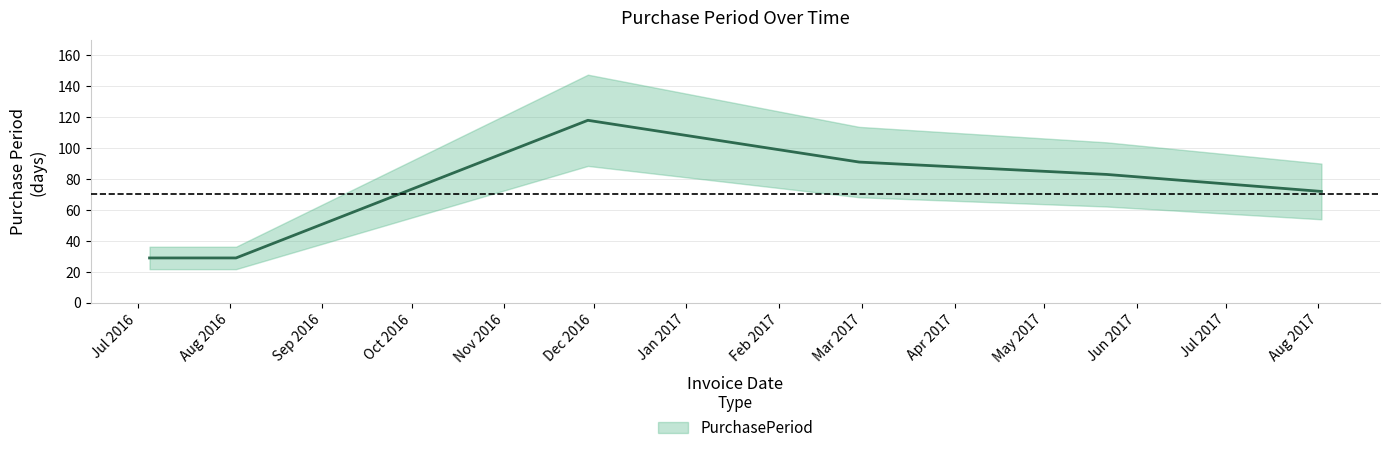

Is it true that the value at 2016-08-03 is 39?

False